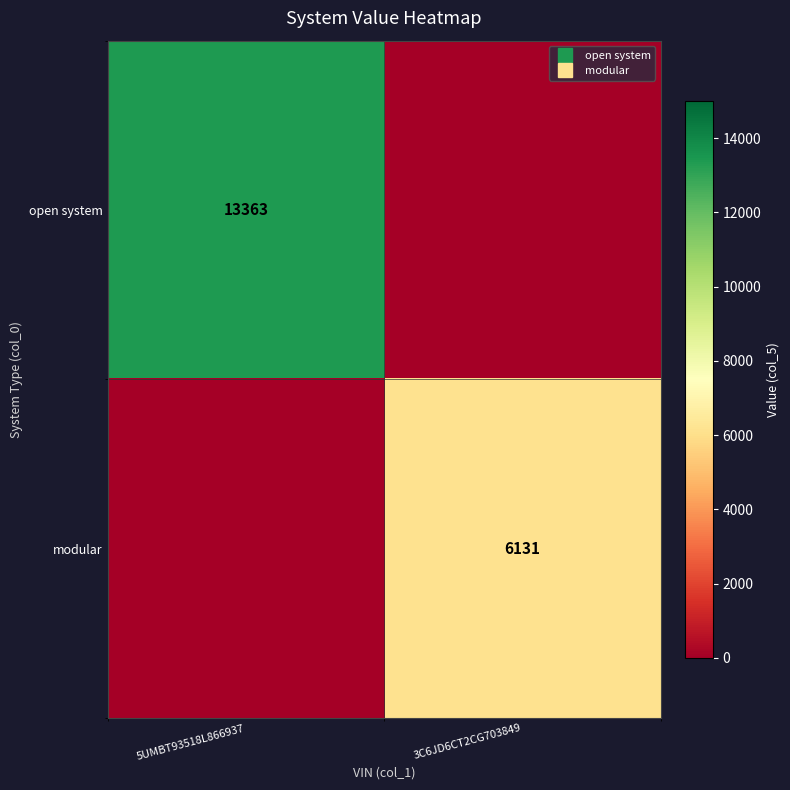

What is the total value across all series at 3C6JD6CT2CG703849?

6131